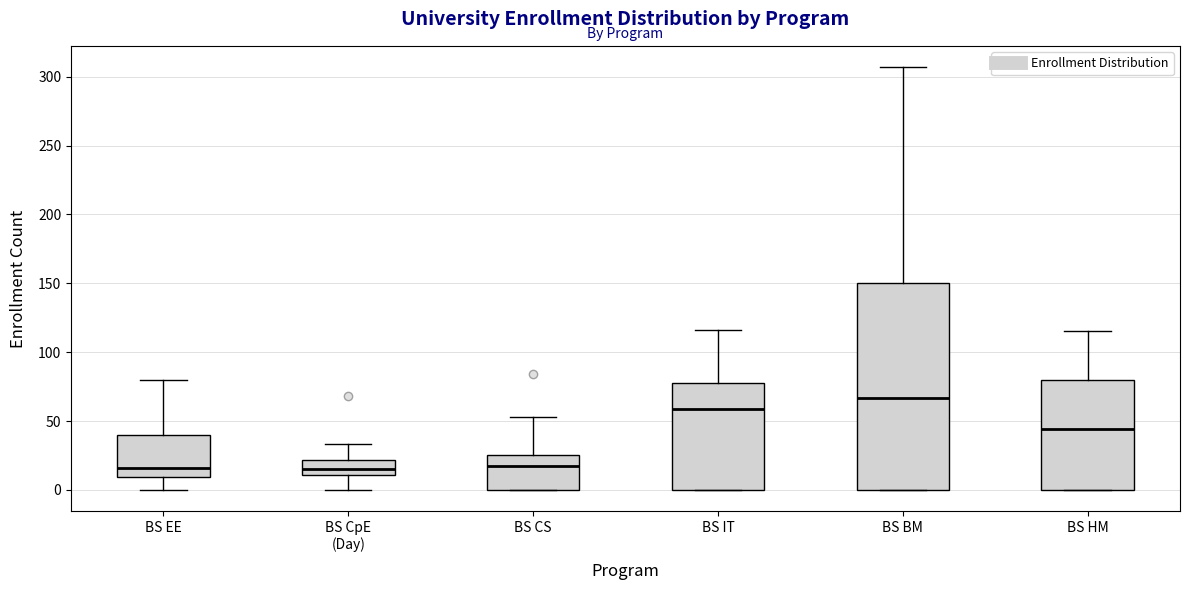

Where is the upper edge of the box for BS IT on the y-axis? The values are not printed on the chart, so give them approximately, as read against the axis.

80